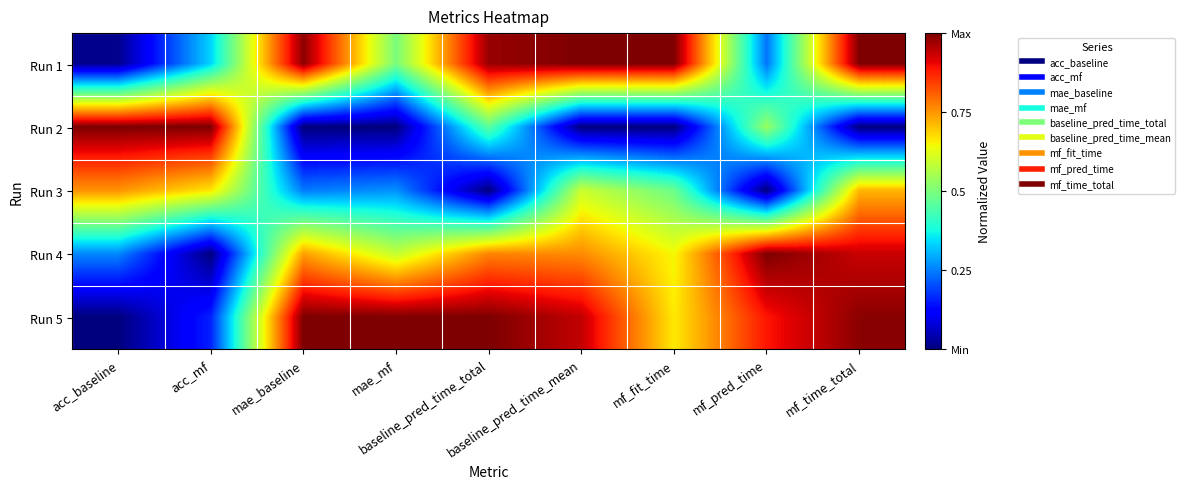

What is the spread (max minus min) of values at baseline_pred_time_total?

1.0